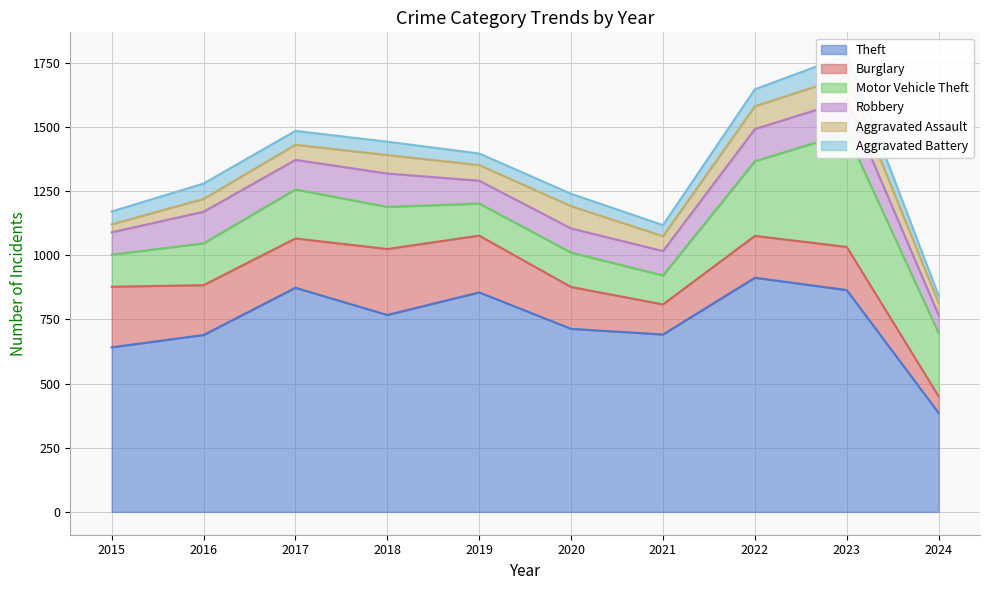

Between 2015 and 2022, which series saw the biggest shift?

Theft